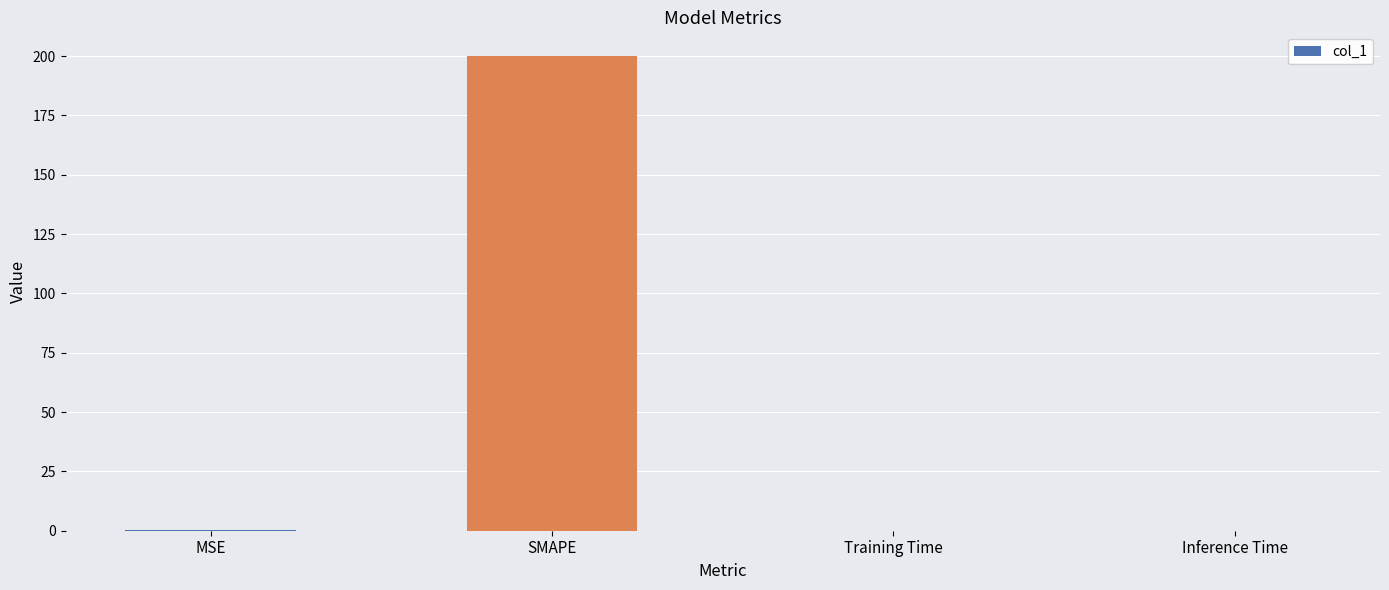

How many categories are shown in the chart?

4